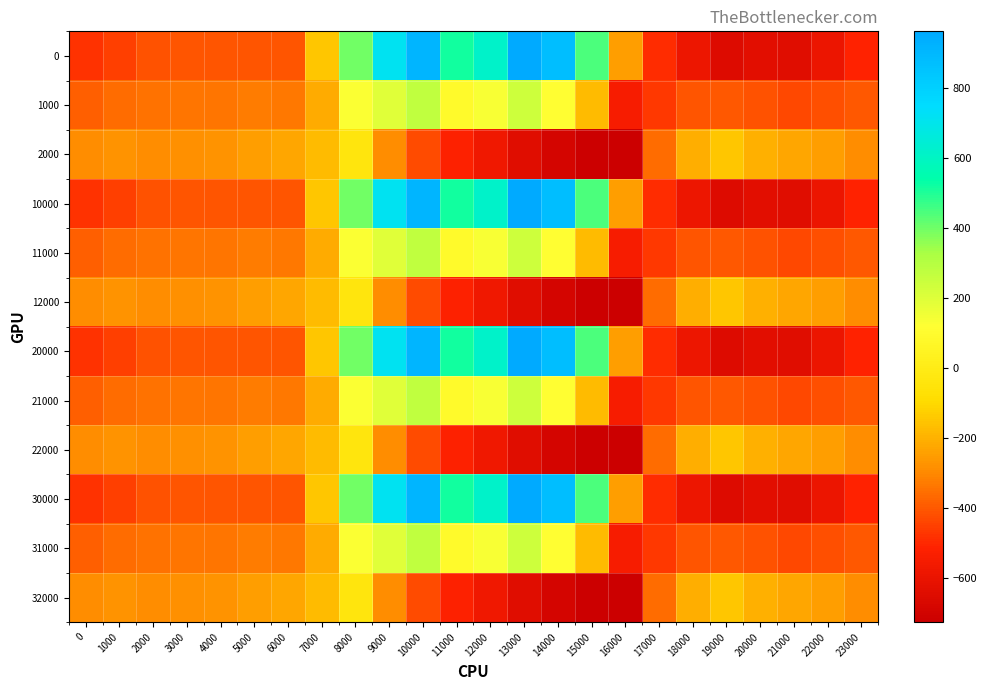

What is the spread (max minus min) of values at 1000?

176.7